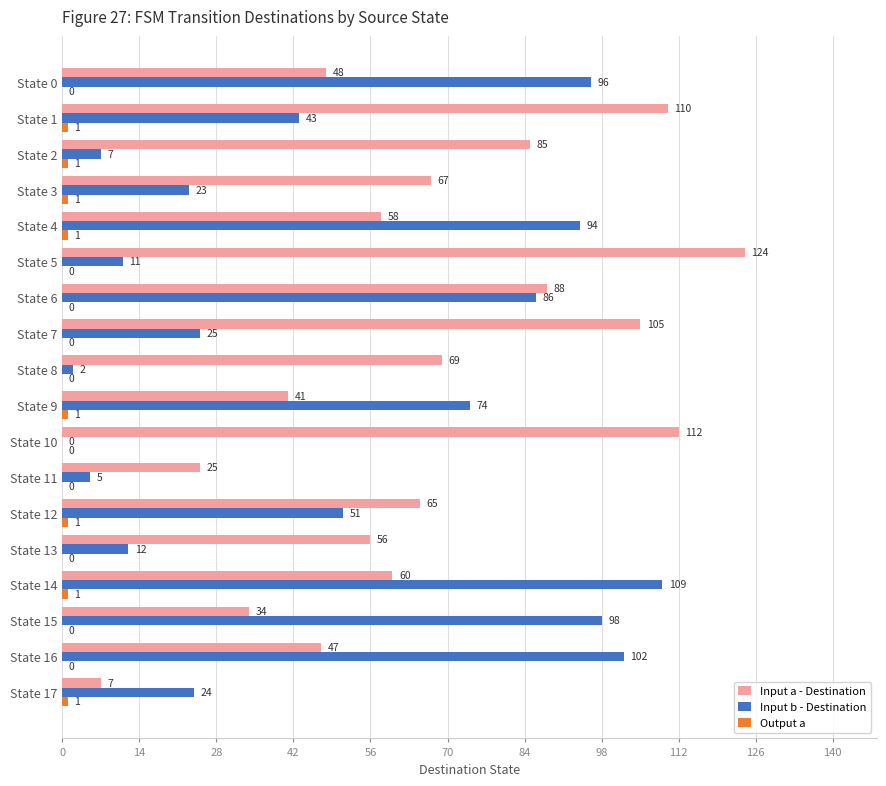

What is the sum of all Input a - Destination values?

1201